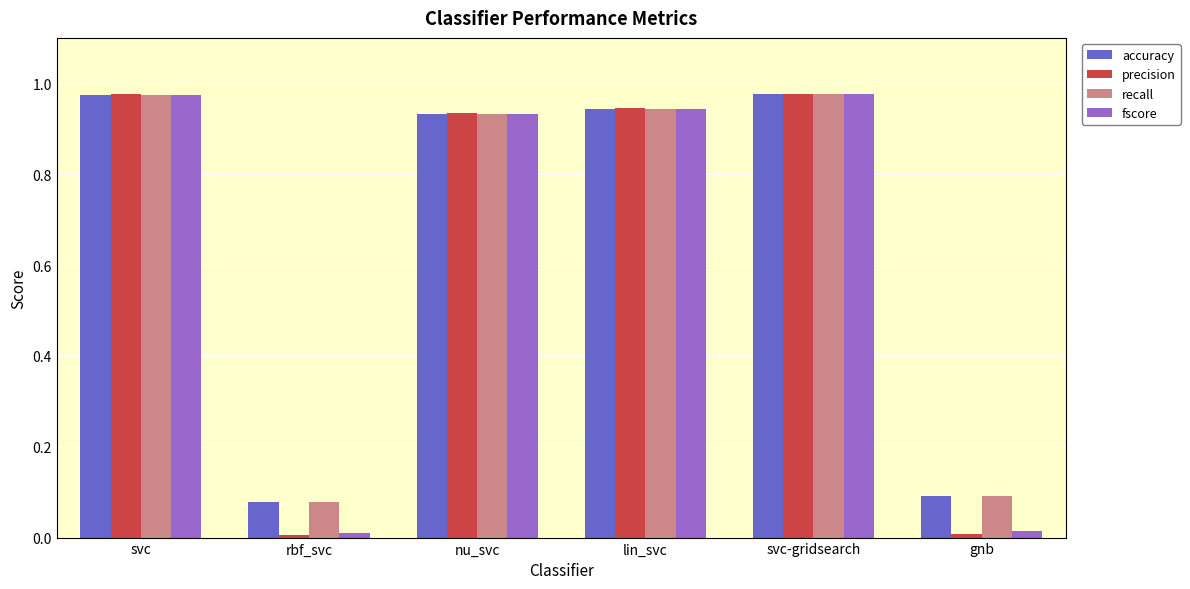

Which series has the largest range (max minus min)?

precision